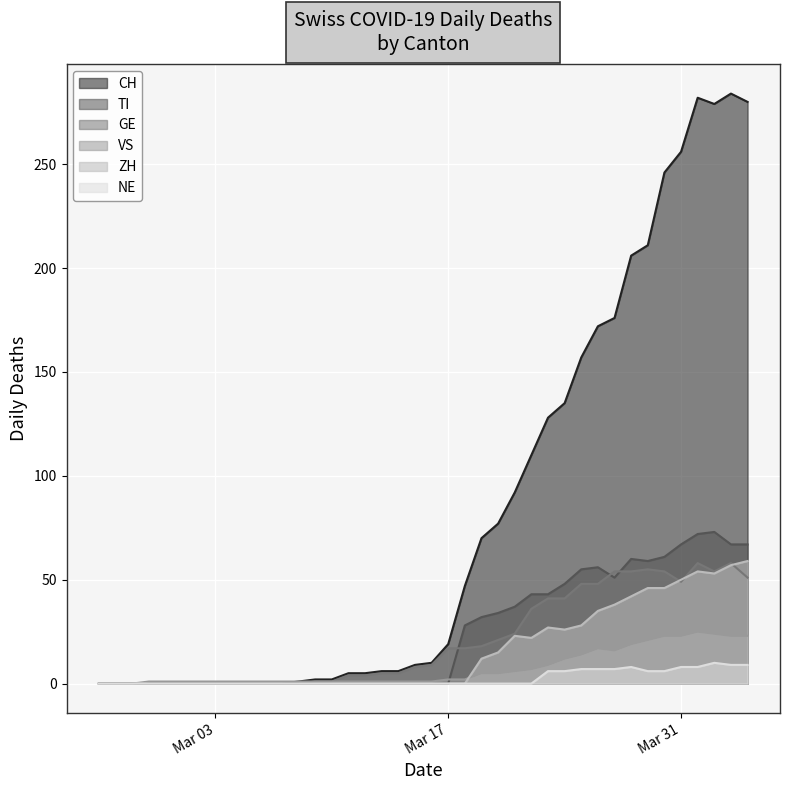

What is the maximum value for VS?

25